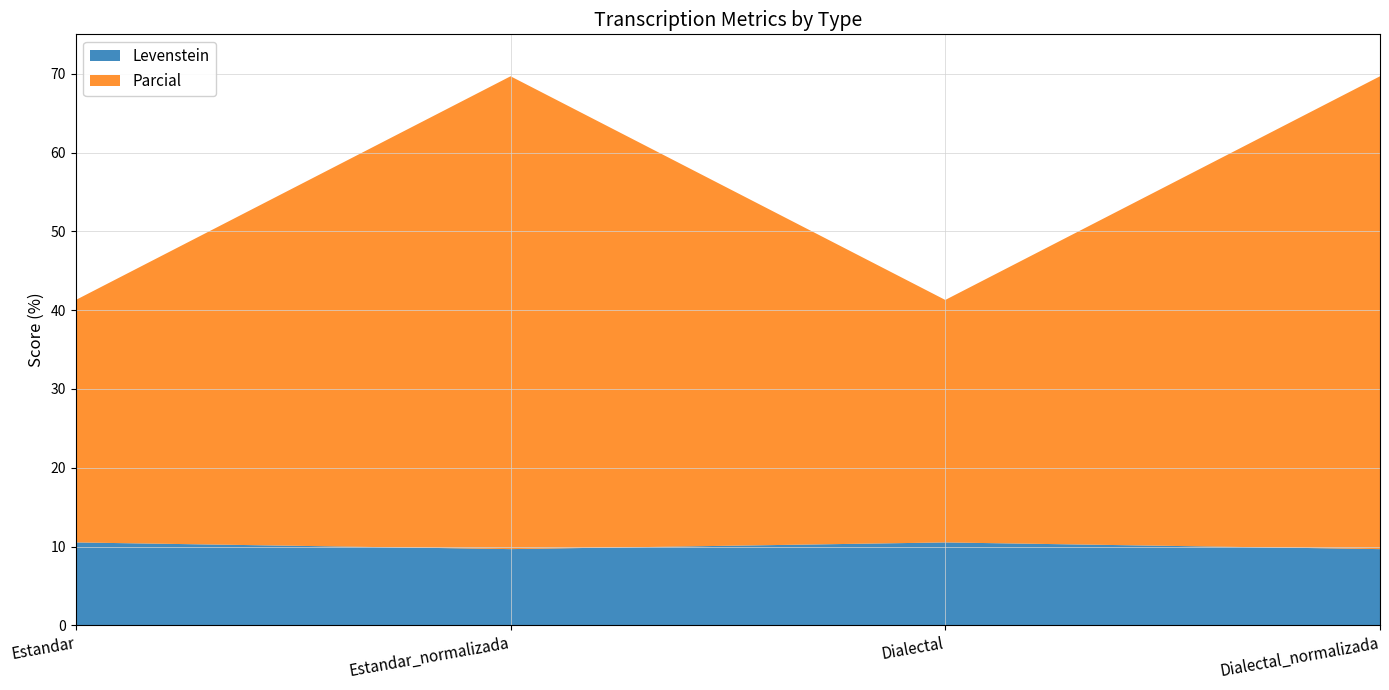

Reading left to right, transcribe all the data shown in this chart.

Levenstein: Estandar=10.5	Estandar_normalizada=9.7	Dialectal=10.5	Dialectal_normalizada=9.7
Parcial: Estandar=30.8	Estandar_normalizada=60.0	Dialectal=30.8	Dialectal_normalizada=60.0